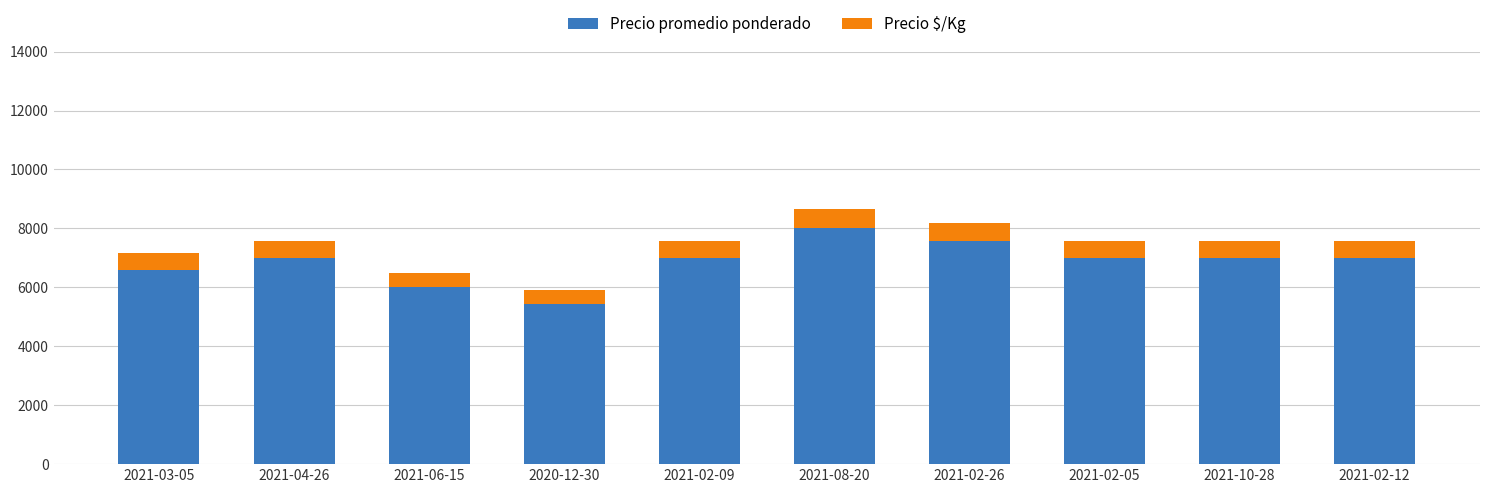

The value of Precio promedio ponderado at 2021-02-05 is 7000. True or false?

True